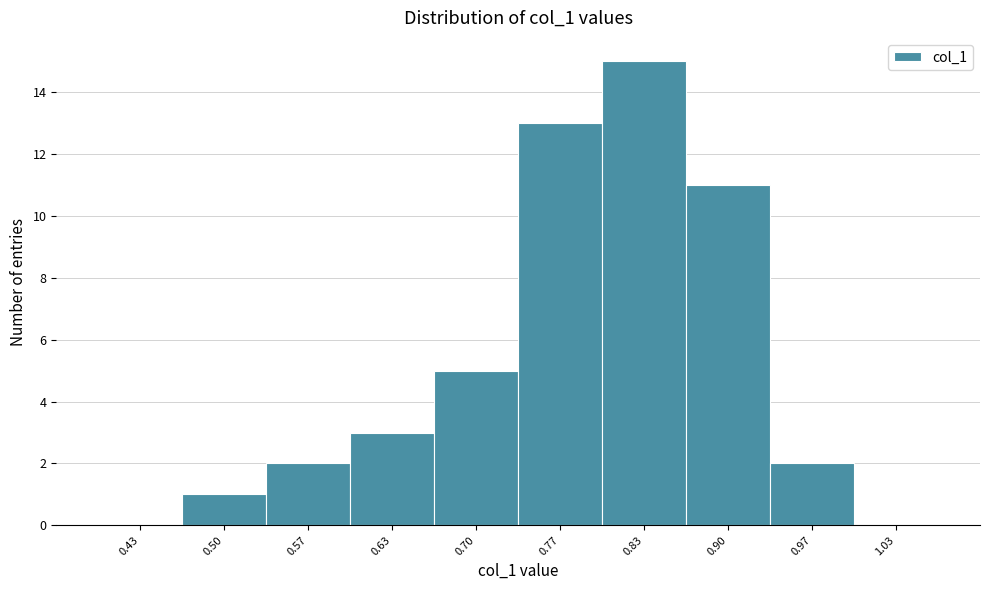

Over which range of the x-axis is the bar tallest?

0.80 to 0.87